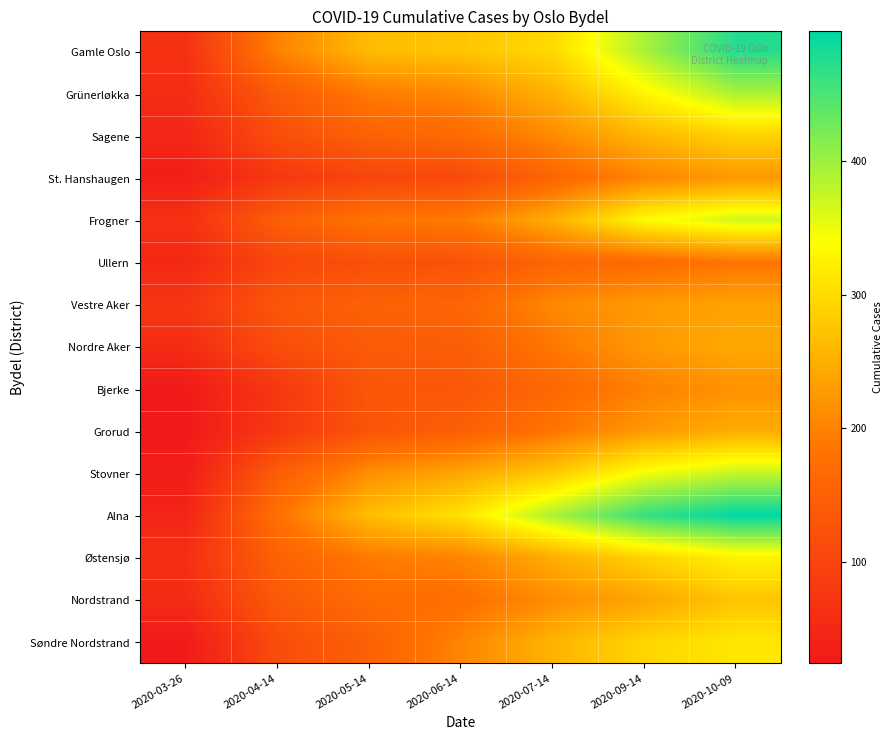

At how many categories does at least one series exceed 257?

5